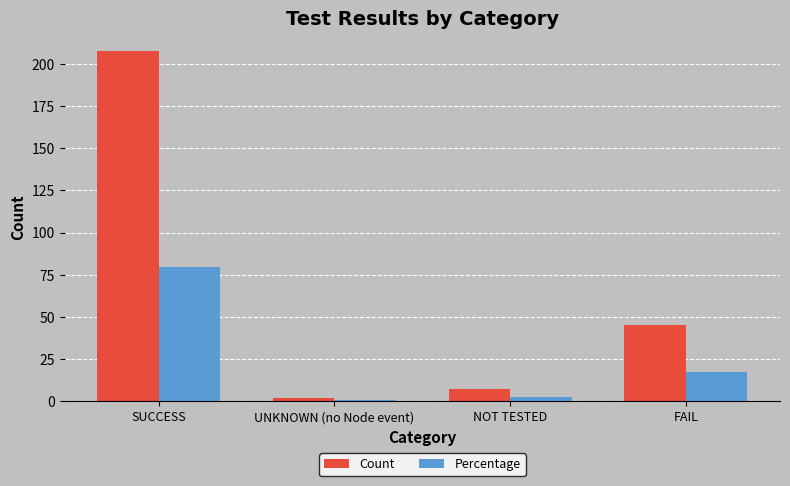

Is the value of Count at NOT TESTED greater than the value of Percentage at SUCCESS?

No